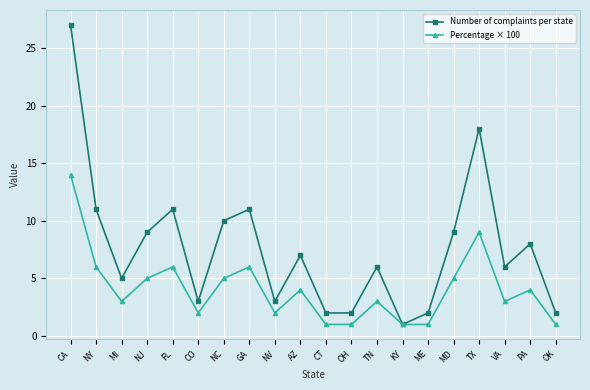

Which series has the largest total across all categories?

Number of complaints per state